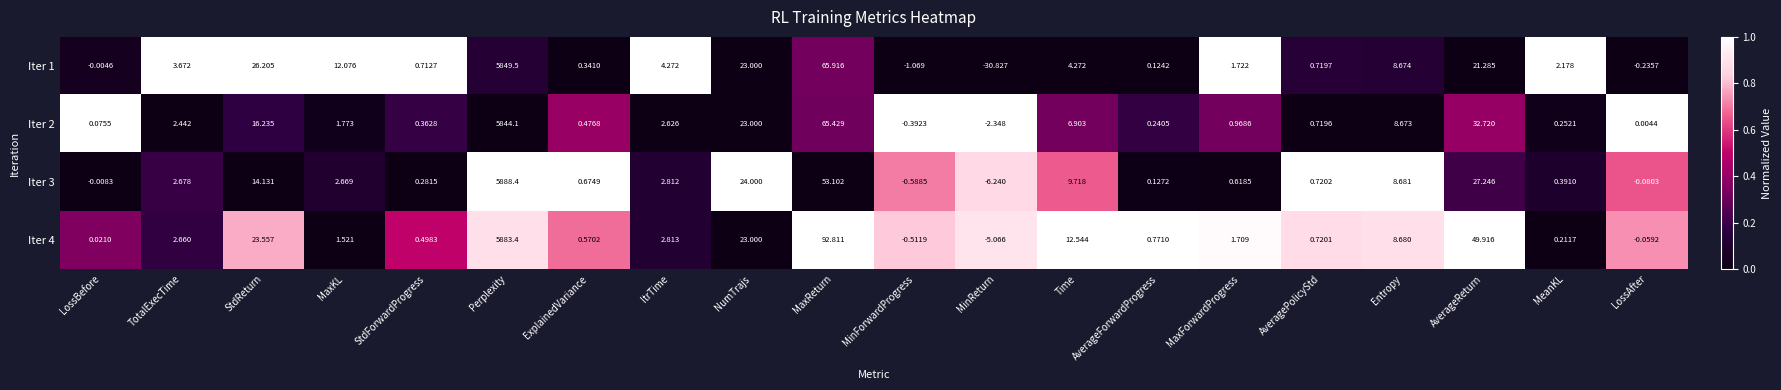

Which category has the highest value in the Iter 2 series?

Perplexity